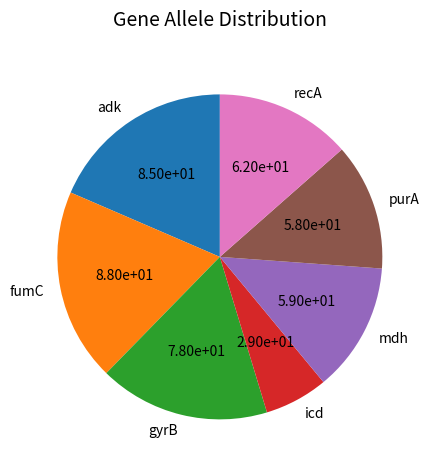

True or false: recA accounts for 14% of the total.

True